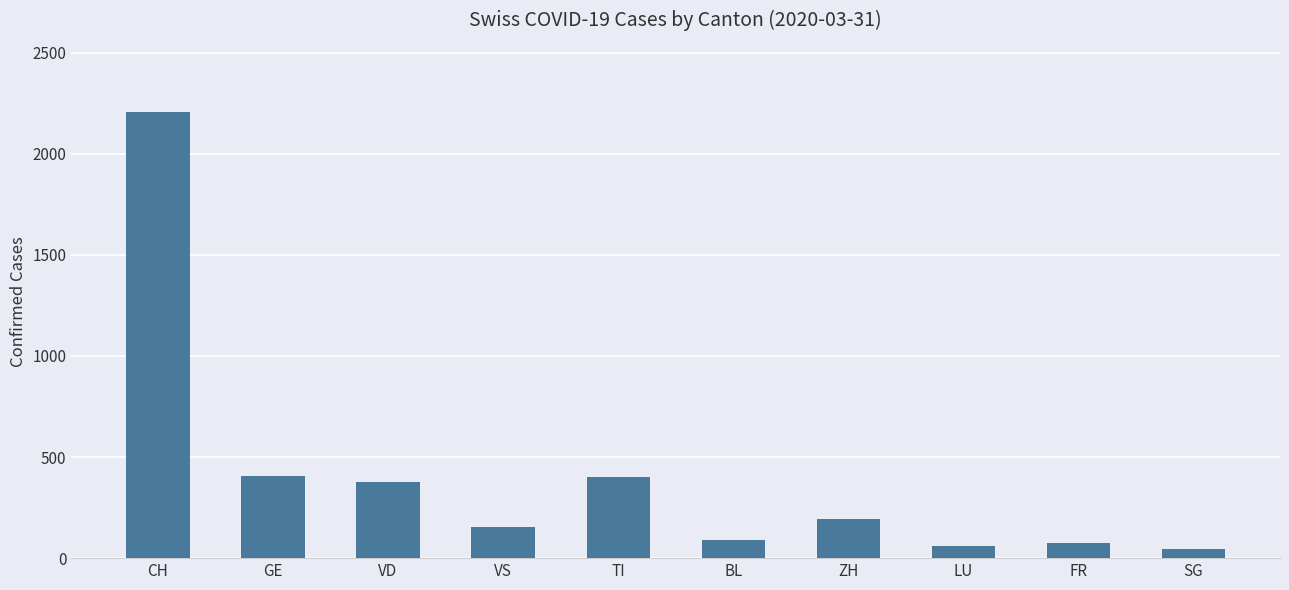

What is the label of the 3rd bar from the left?

VD